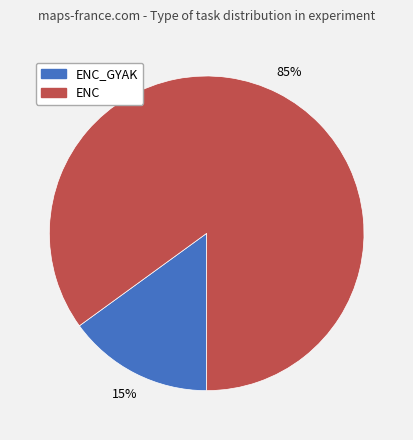

Does any single category account for the majority?

Yes